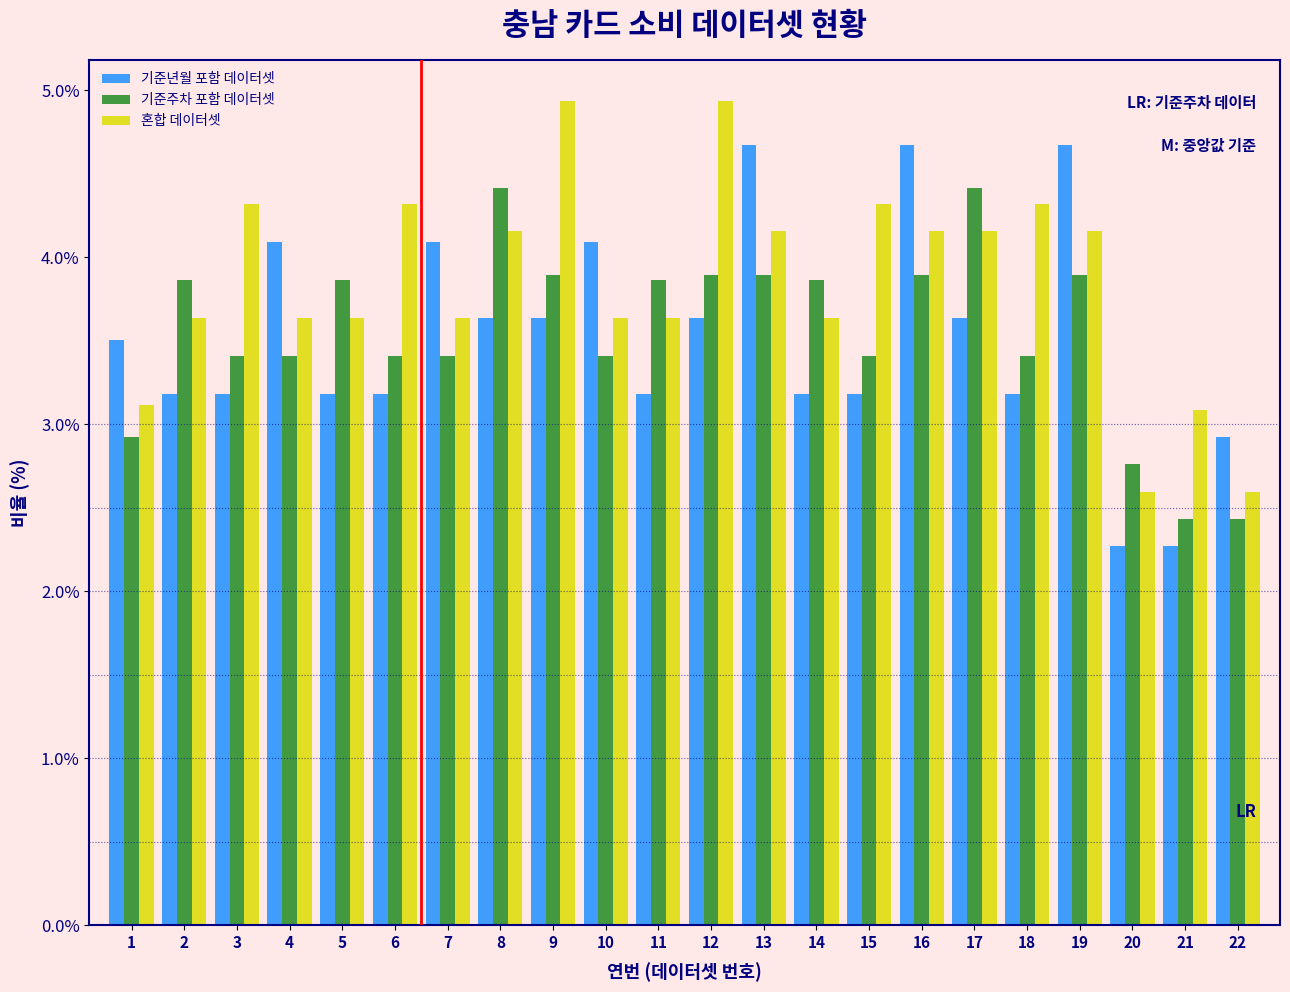

What is the difference between the 기준년월 포함 데이터셋 values at 4 and 1?

0.6